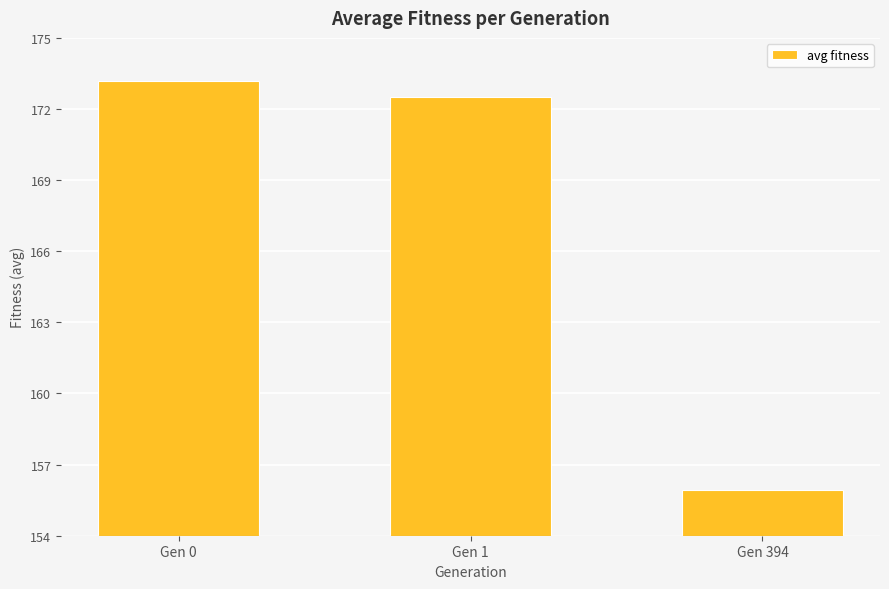

Rank the categories by value from highest to lowest.

Gen 0, Gen 1, Gen 394